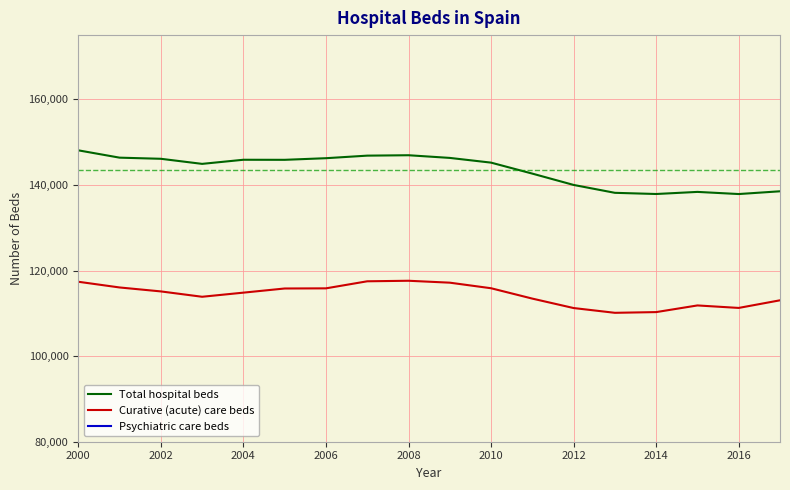

What is the maximum value shown in the chart?

148081